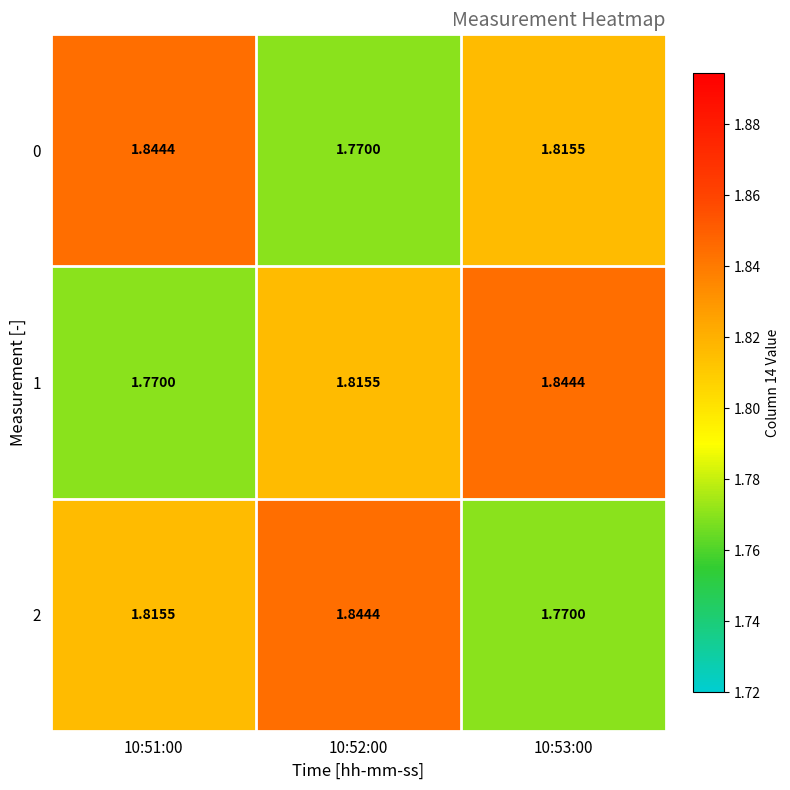

What is the difference between the highest and lowest values at 10:53:00?

0.1